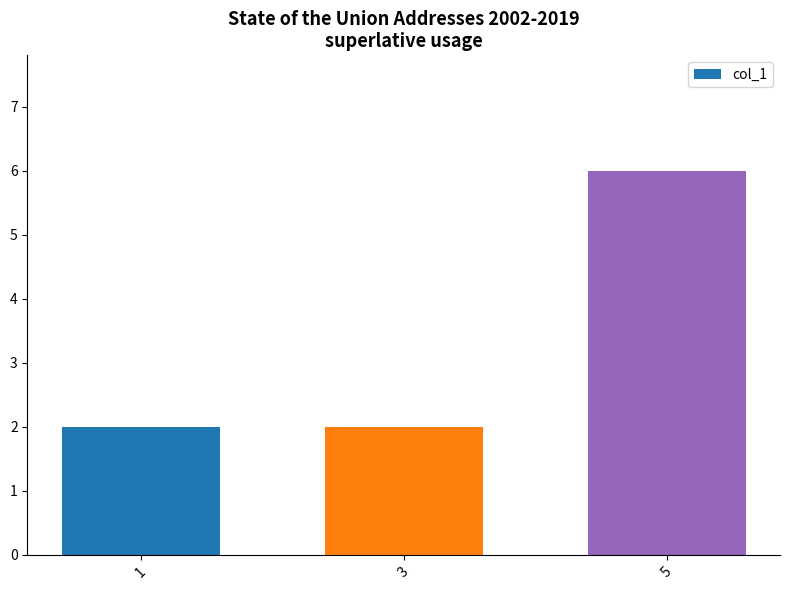

Which category has the lowest value across all series?

1